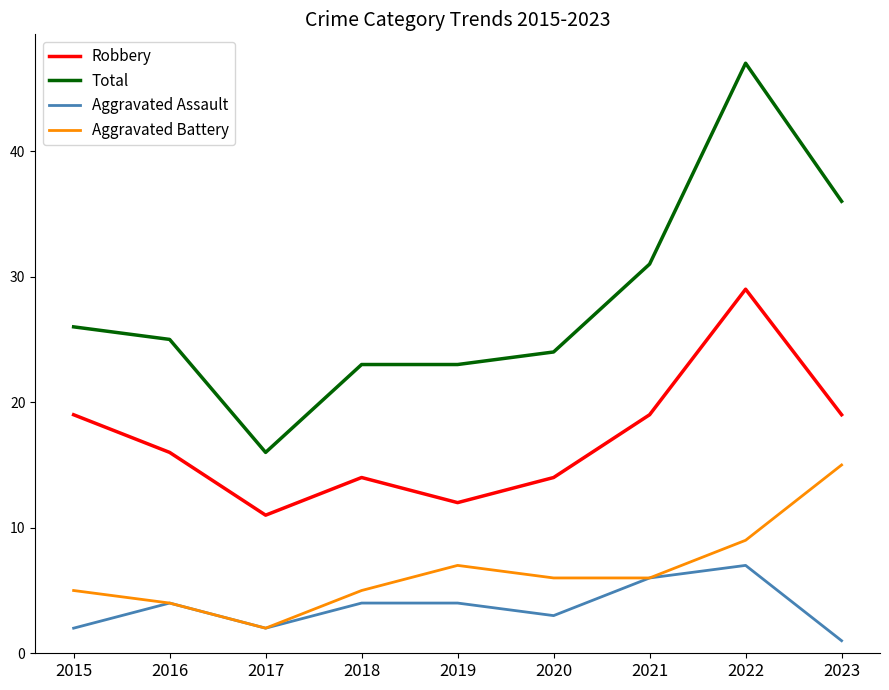

What are all the series names shown in the legend?

Robbery, Total, Aggravated Assault, Aggravated Battery